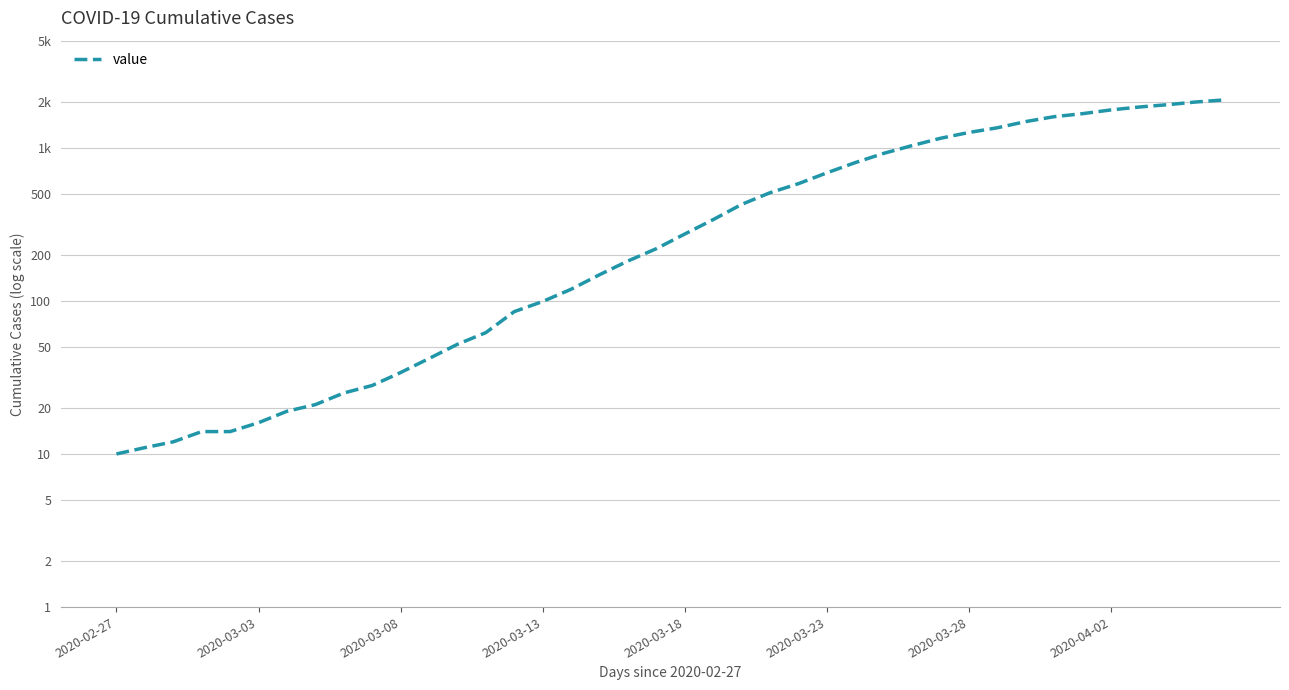

What is the difference between the maximum and minimum values?

2042